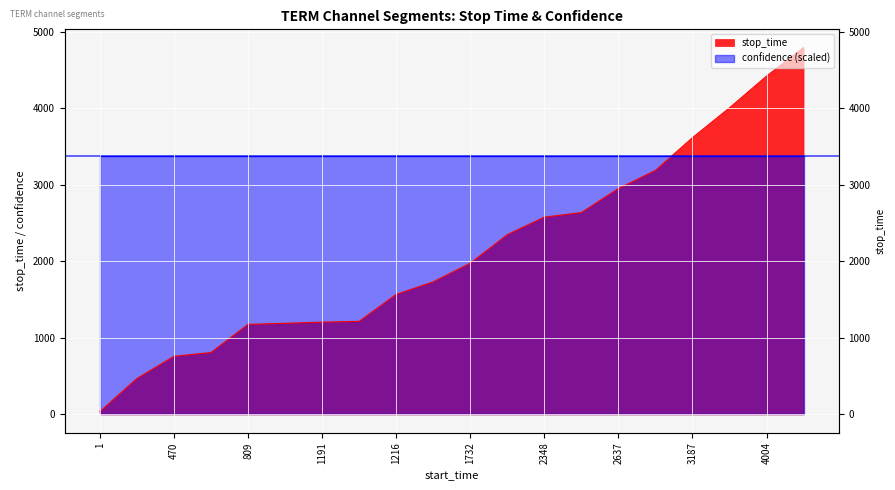

What is the ratio of the value at 4004 to the value at 1?

119.4